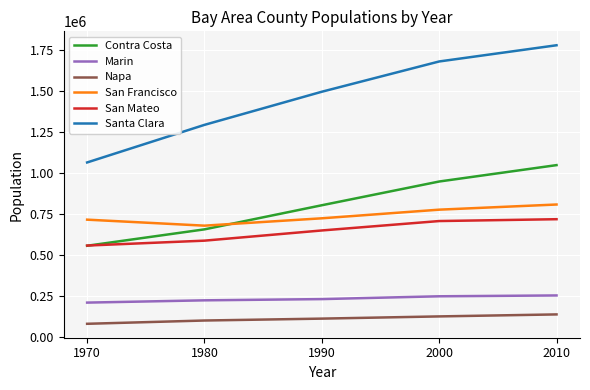

What value does the San Mateo series have at 2010?

718451